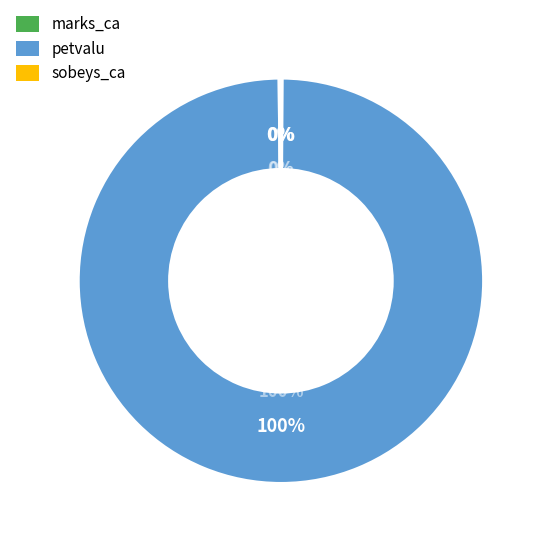

To the nearest percent, what is the average slice percentage?

33%